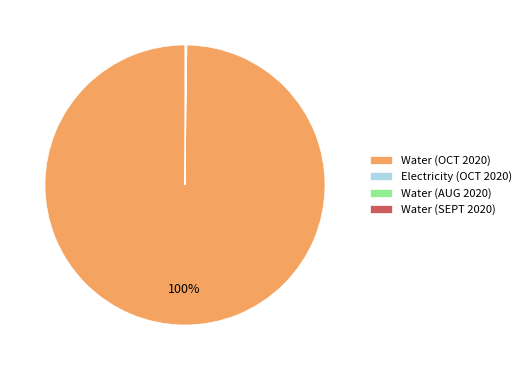

Which category has the biggest portion of the pie?

Water (OCT 2020)